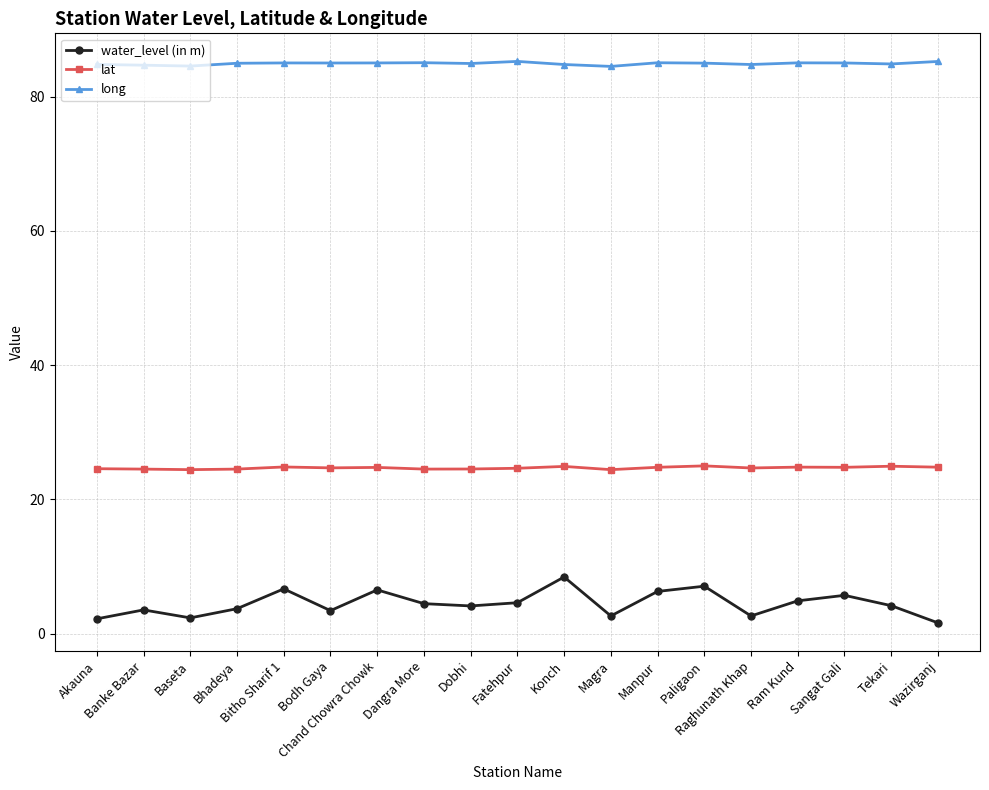

List the series in order of their overall mean, lowest first.

water_level (in m), lat, long